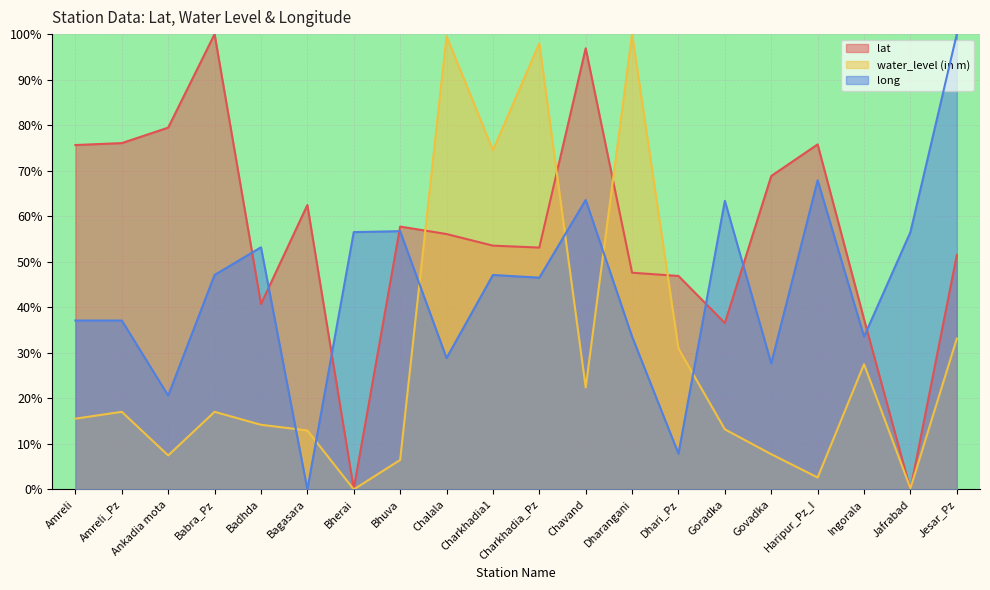

Rank the series at Dhari_Pz from highest to lowest value.

lat, water_level (in m), long